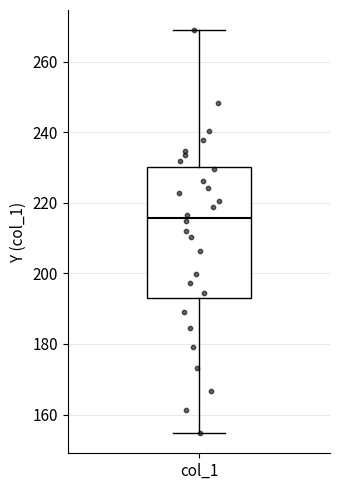

Where does the lower whisker of the box for col_1 end on the y-axis? The values are not printed on the chart, so give them approximately, as read against the axis.

154